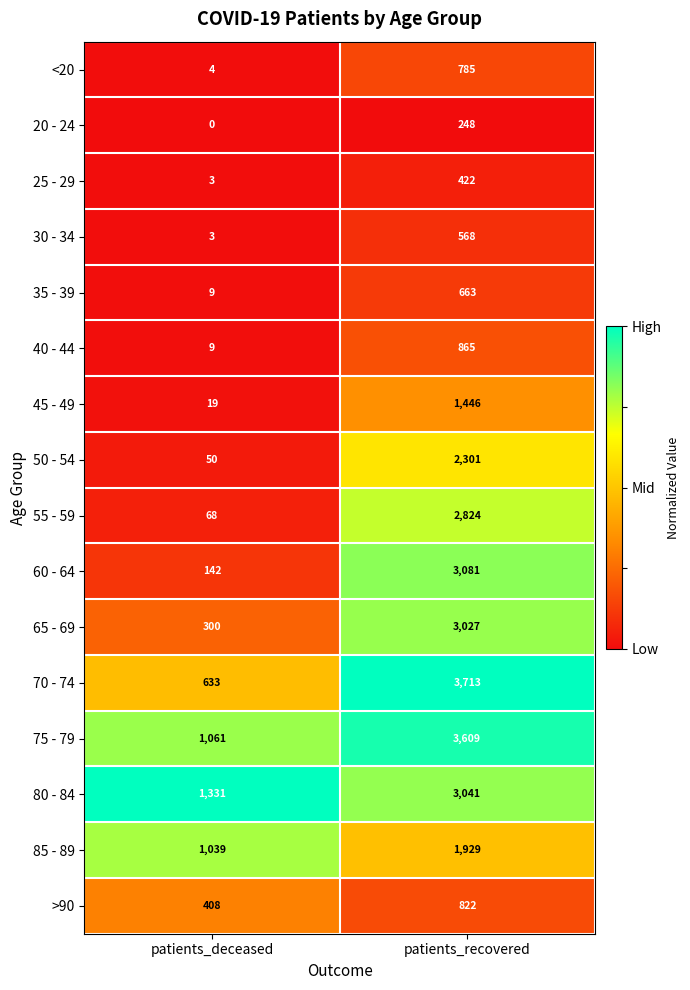

At how many categories does at least one series exceed 0?

2